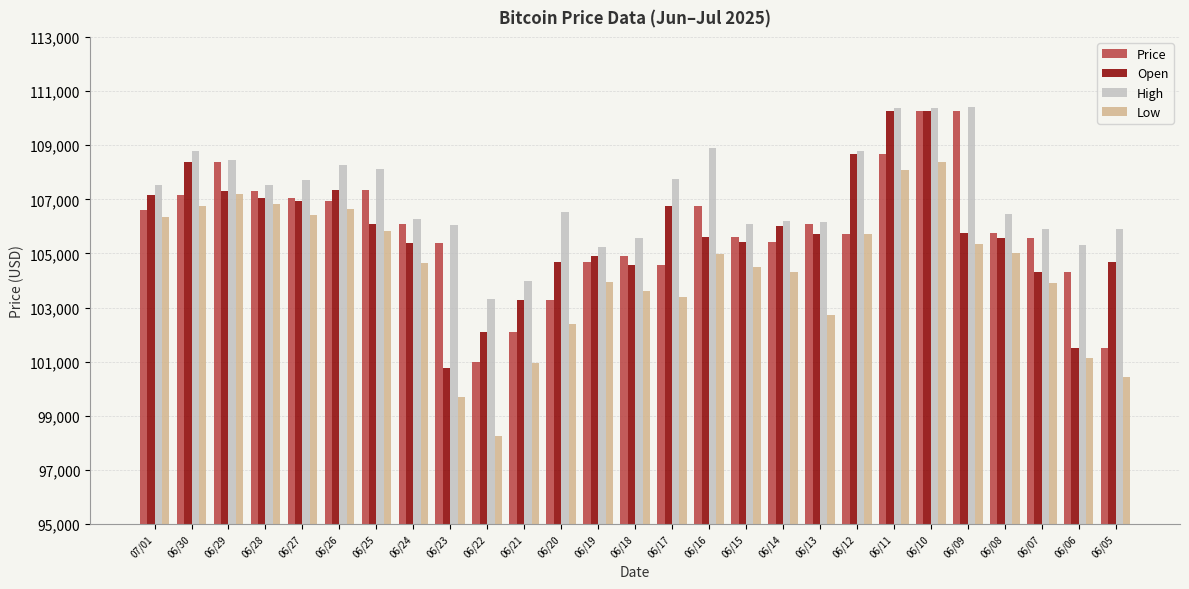

Does the chart contain any negative values?

No